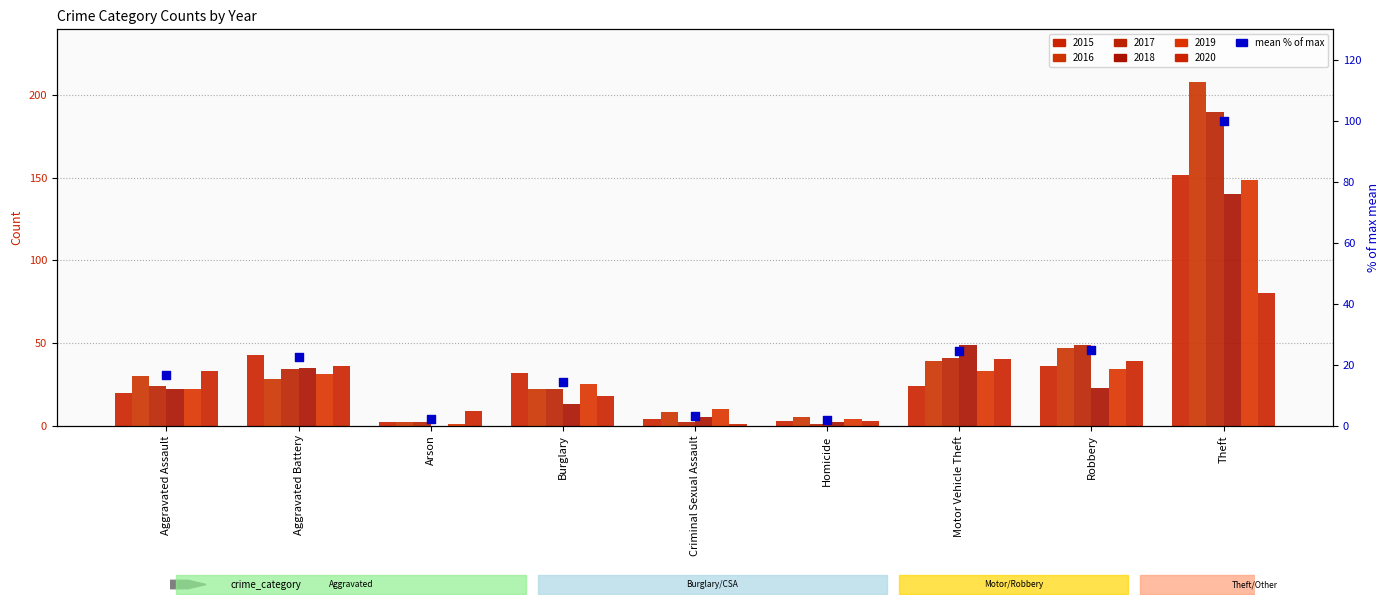

Between Theft and Motor Vehicle Theft, which is larger?

Theft